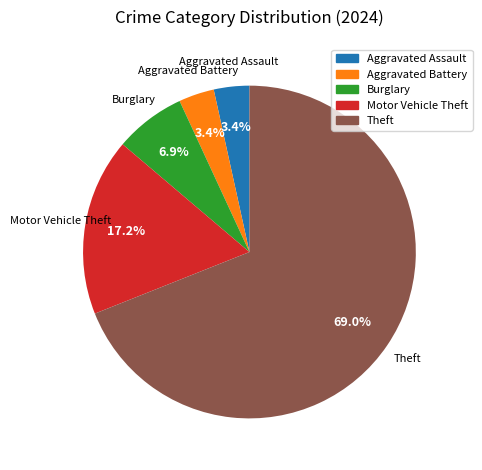

Does any single category account for the majority?

Yes